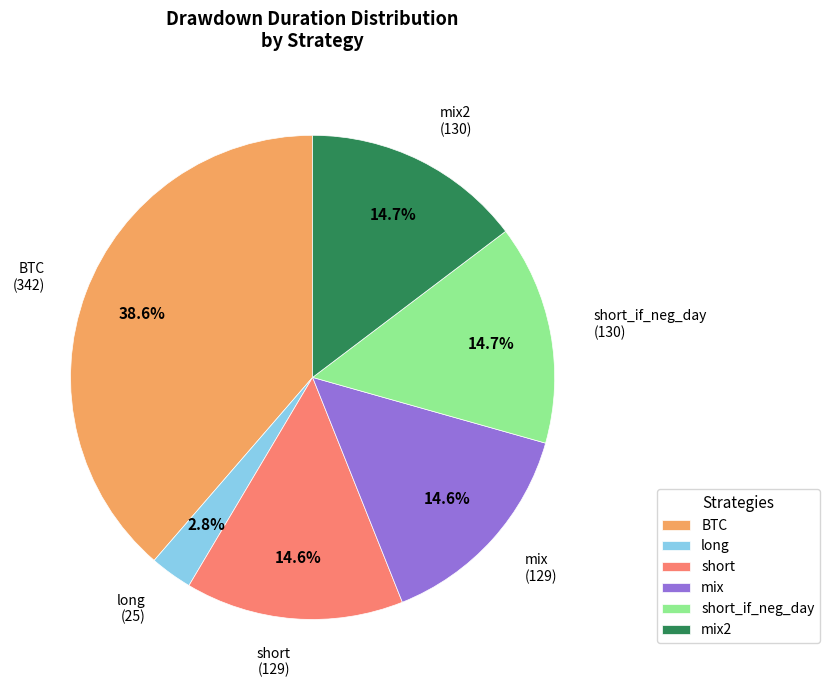

What is the smallest slice in the pie chart?

long